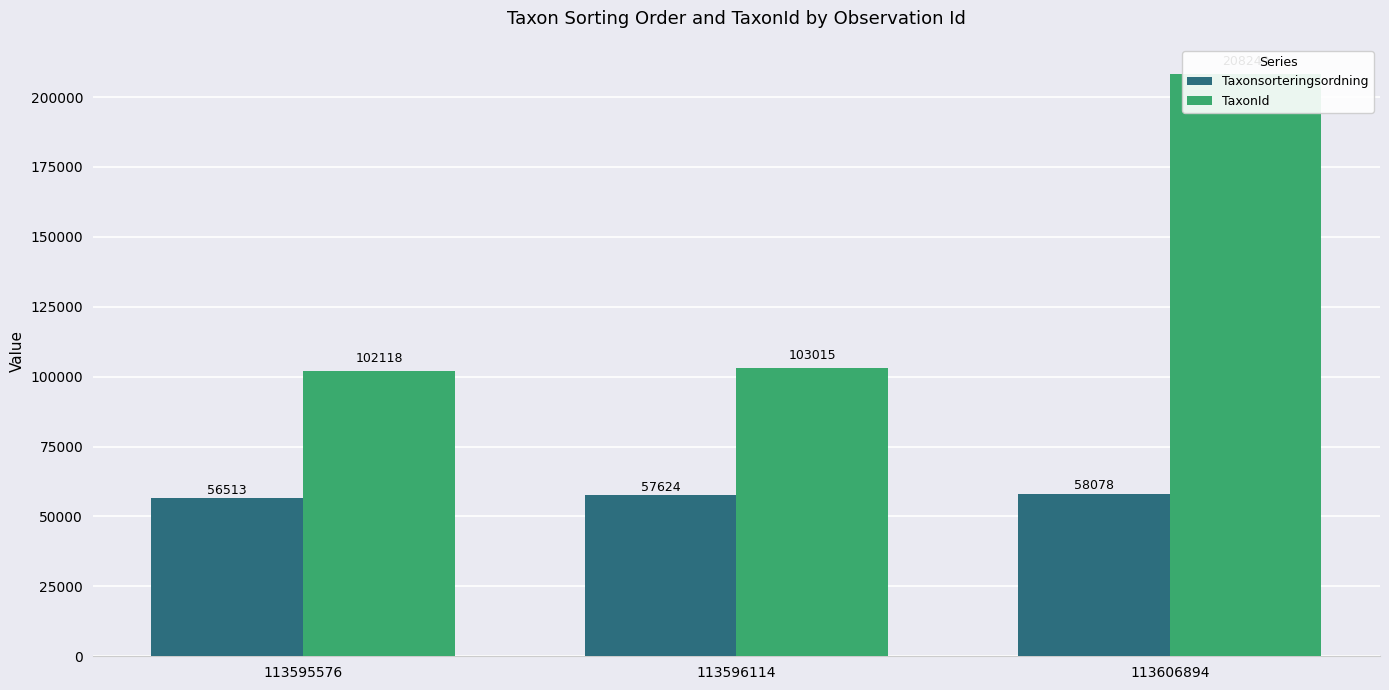

What are all the series names shown in the legend?

Taxonsorteringsordning, TaxonId